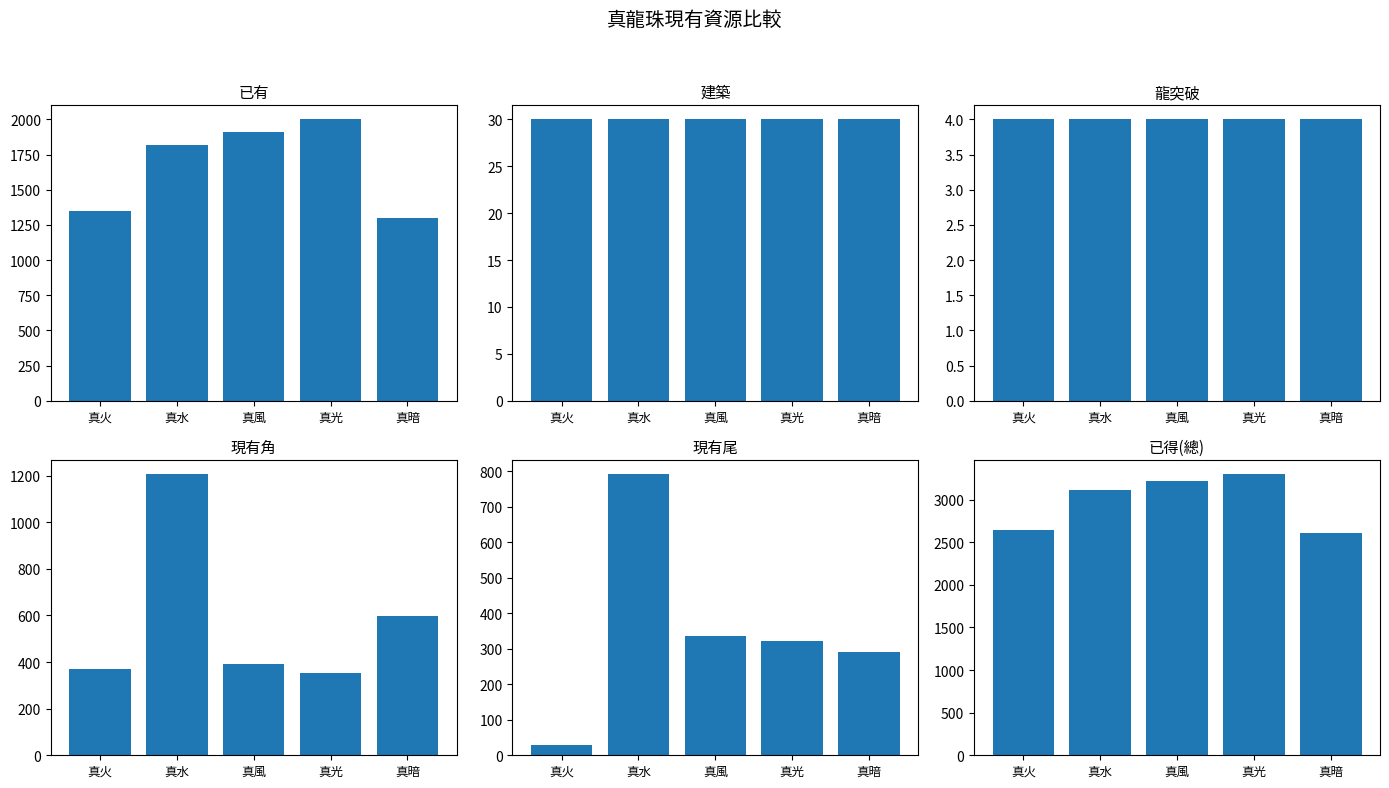

At which label is 已有 closest to 1651?

真水